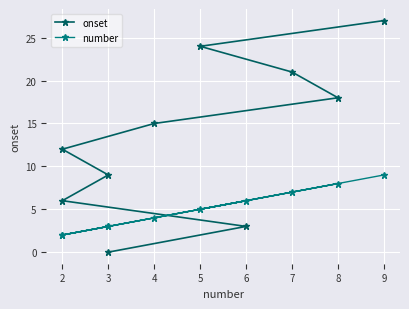

Which series has the largest range (max minus min)?

onset